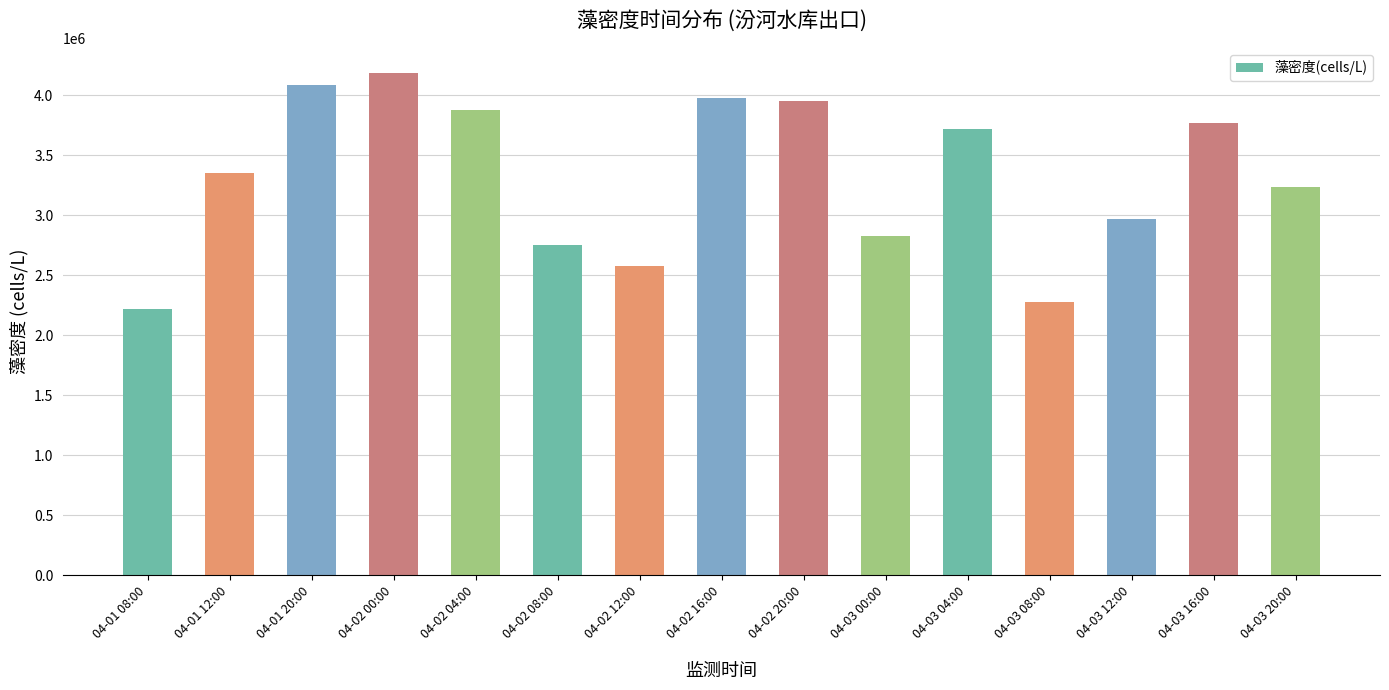

Reading left to right, list all the values displayed in this chart.

2216317	3351152	4085863	4185493	3876333	2752934	2577611	3978687	3955239	2826400	3716104	2273615	2972072	3766310	3235396